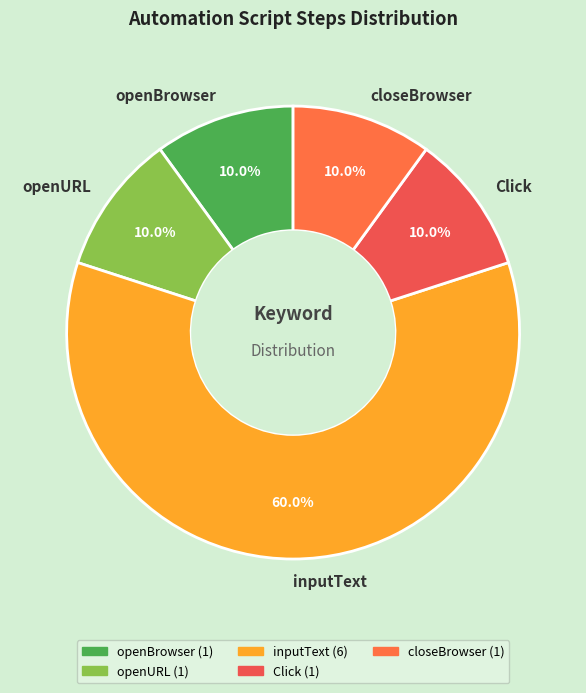

How many slices are in this pie chart?

5